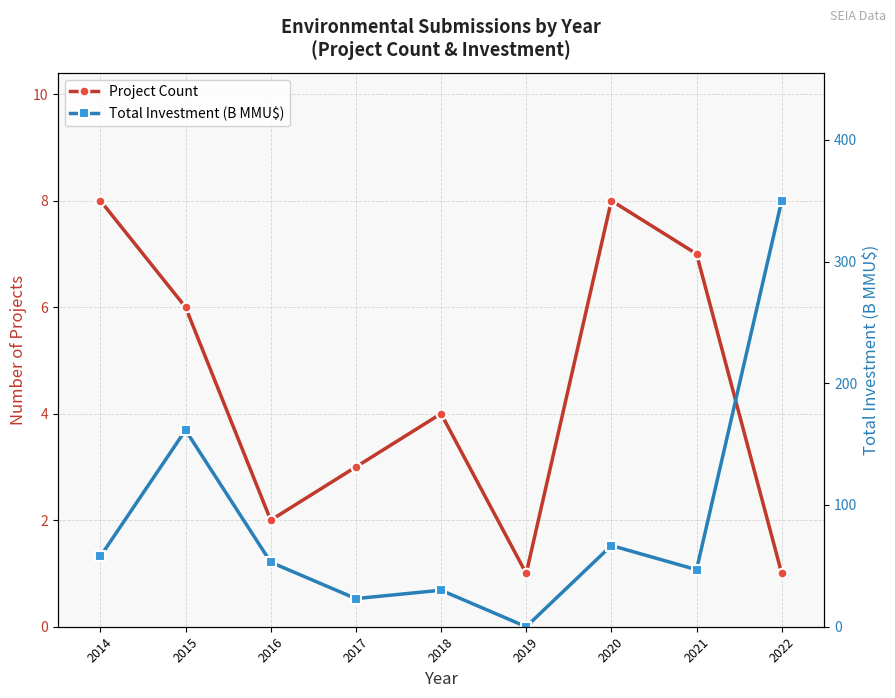

How many lines are shown in the chart?

2